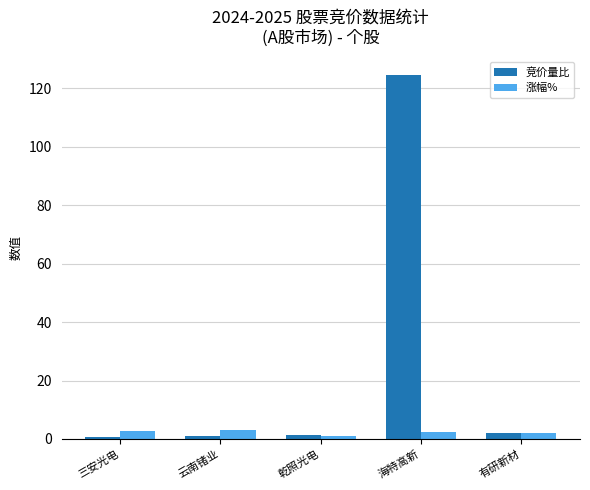

Which series has the widest spread of values?

竞价量比